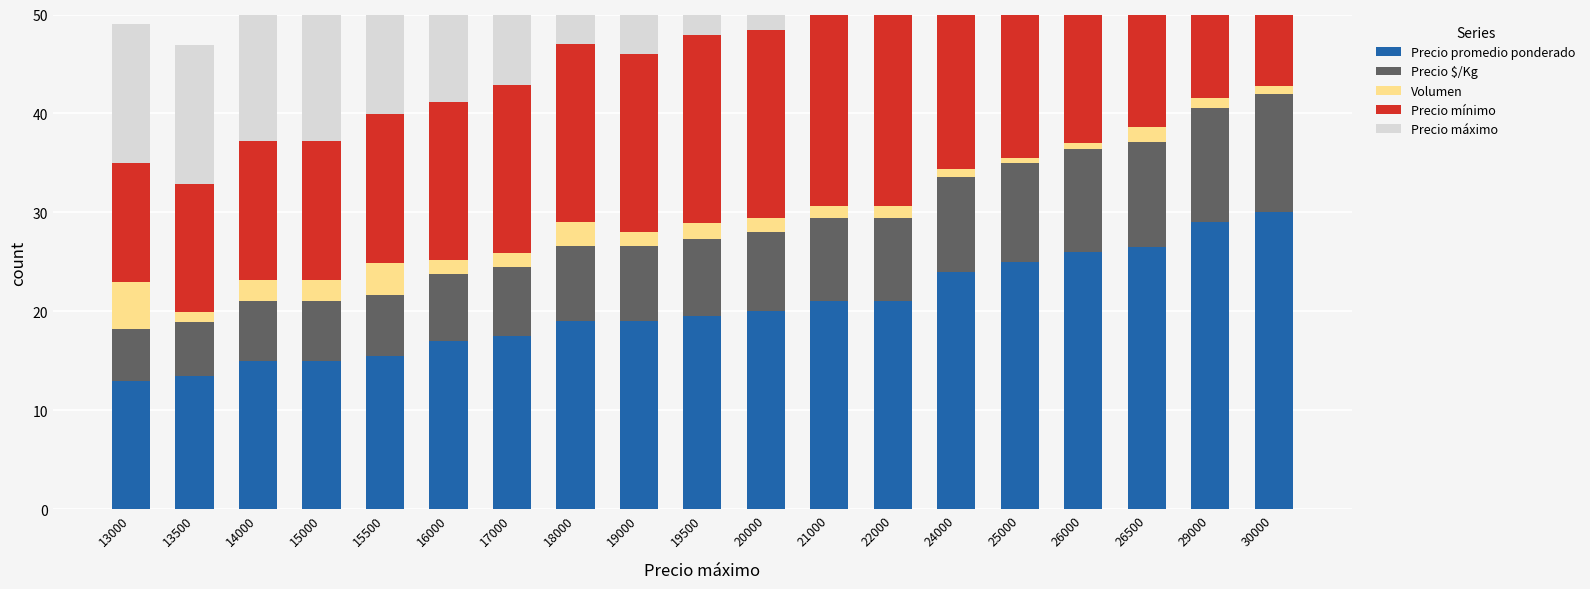

Where is Precio promedio ponderado nearest to the value 21?

21000